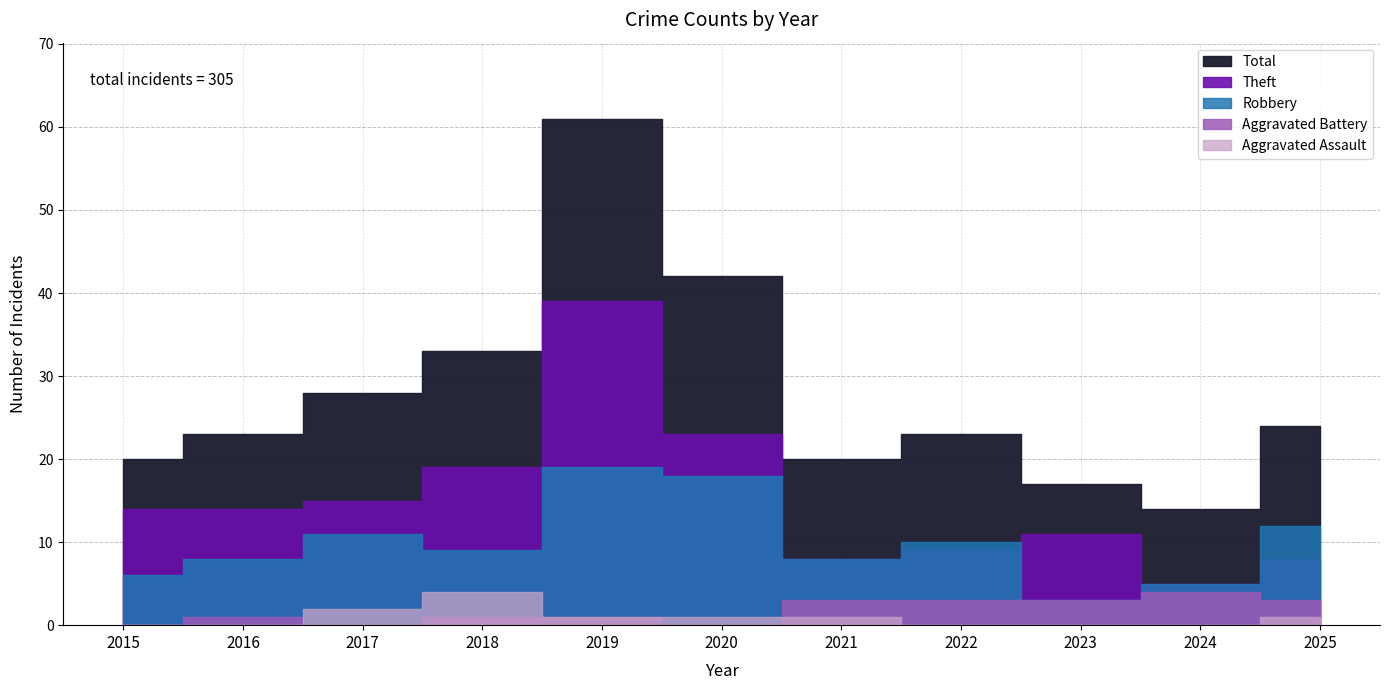

Where does the Theft series first go above 14?

2017